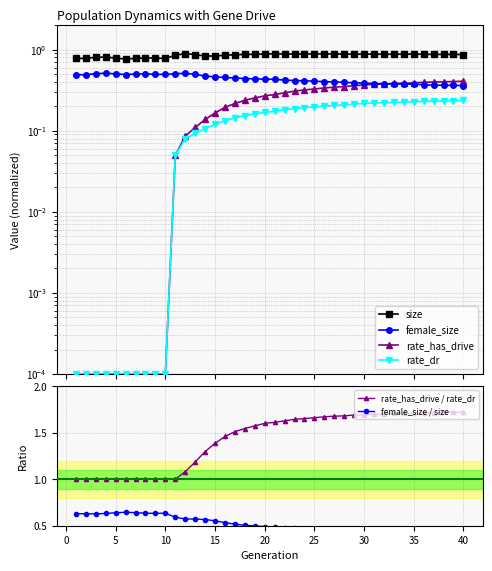

How many lines are shown in the chart?

6